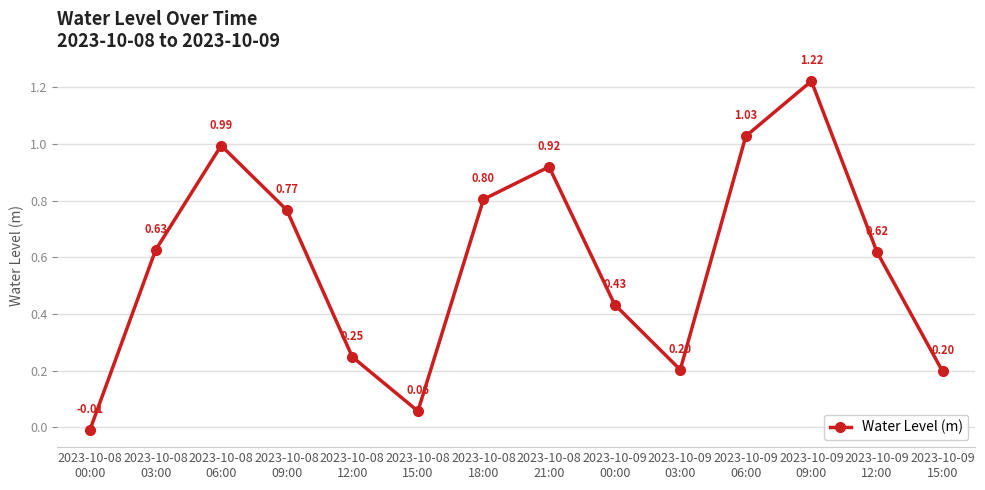

How many points are higher than both their immediate neighbors (excluding endpoints)?

3